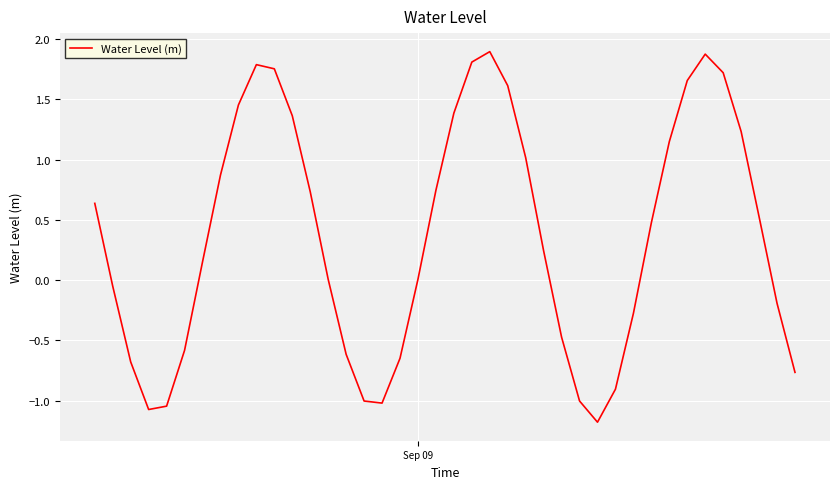

What is the maximum value shown in the chart?

1.9